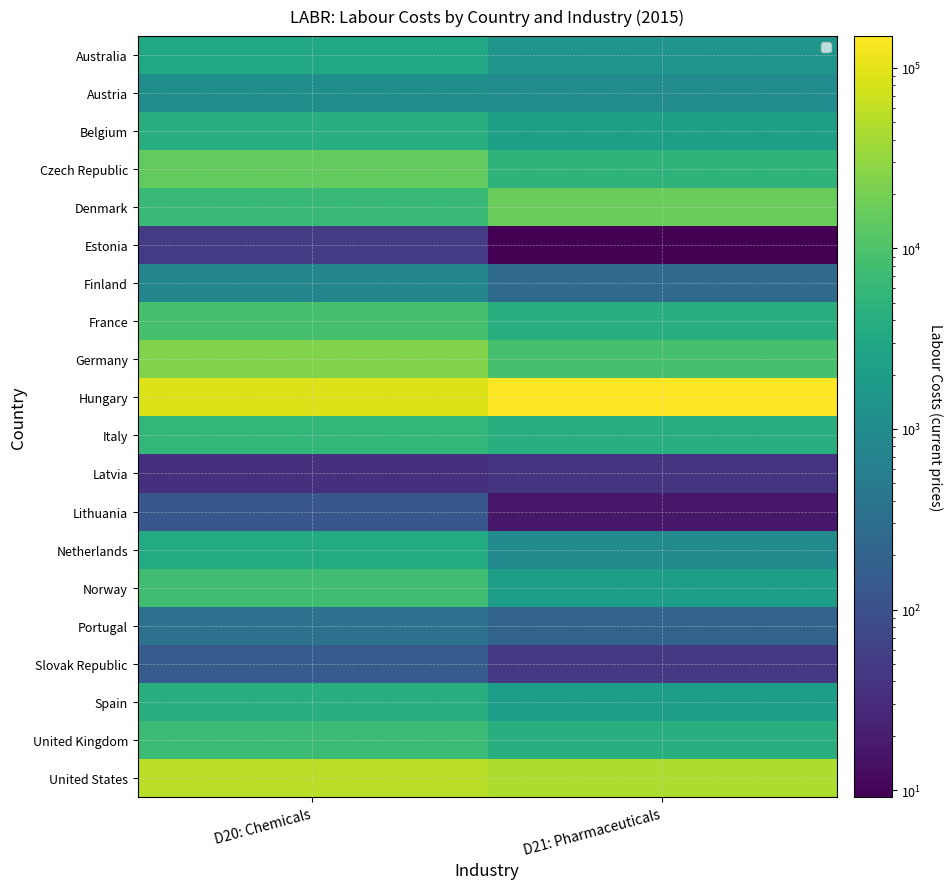

Rank the series by their maximum value, from highest to lowest.

Hungary, United States, Germany, Denmark, Czech Republic, France, Norway, United Kingdom, Italy, Belgium, Spain, Netherlands, Australia, Austria, Finland, Portugal, Slovak Republic, Lithuania, Estonia, Latvia